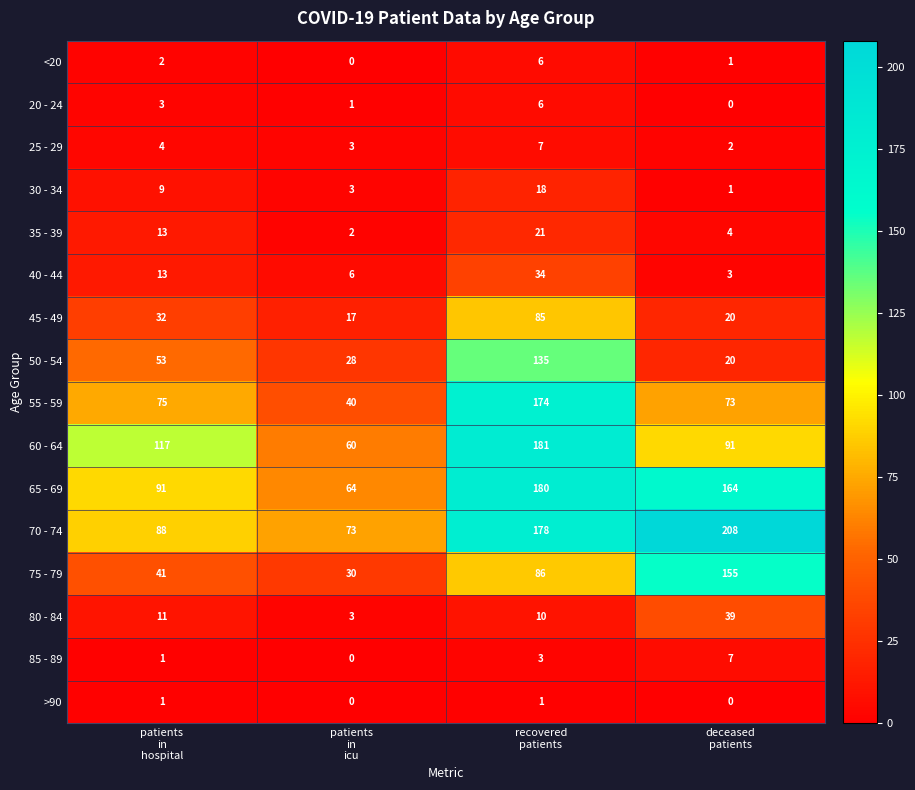

What is the greatest value displayed?

208